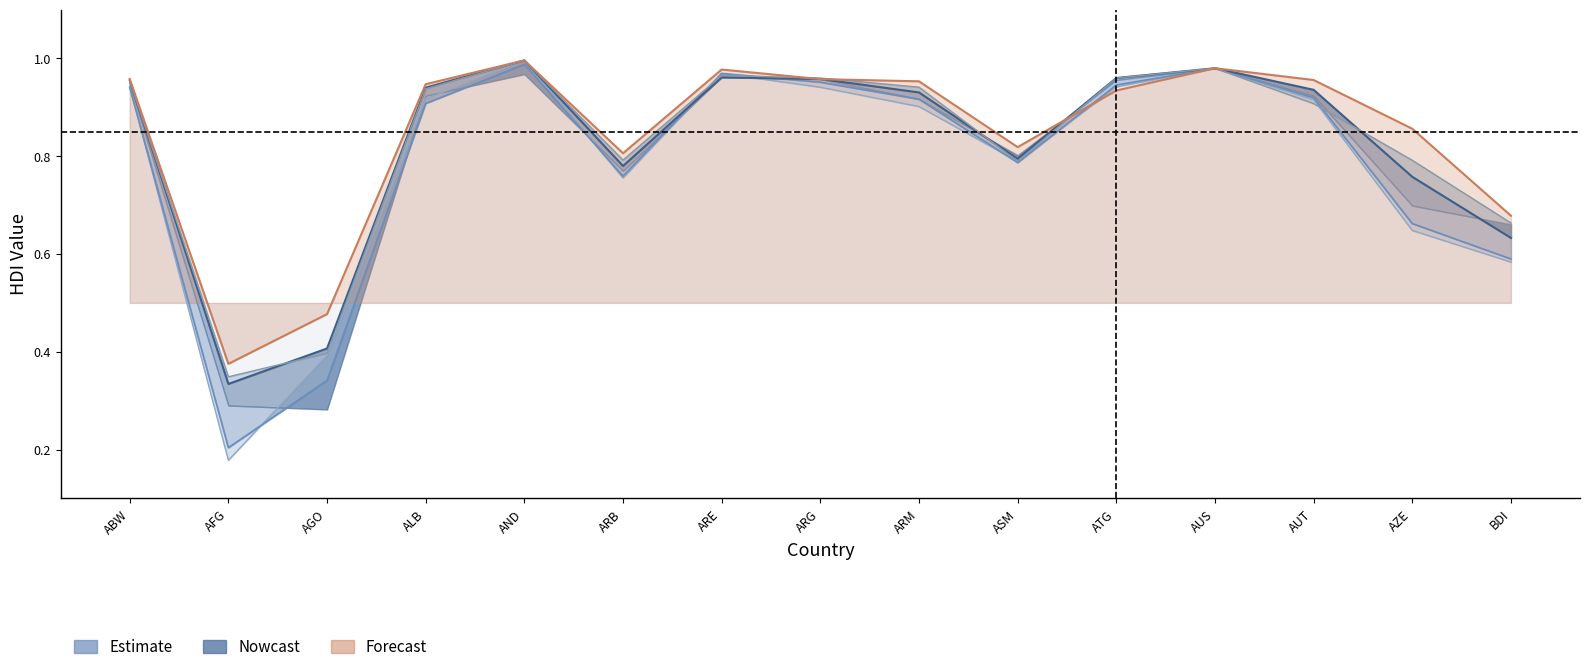

At which category is the sum across all series the highest?

AND